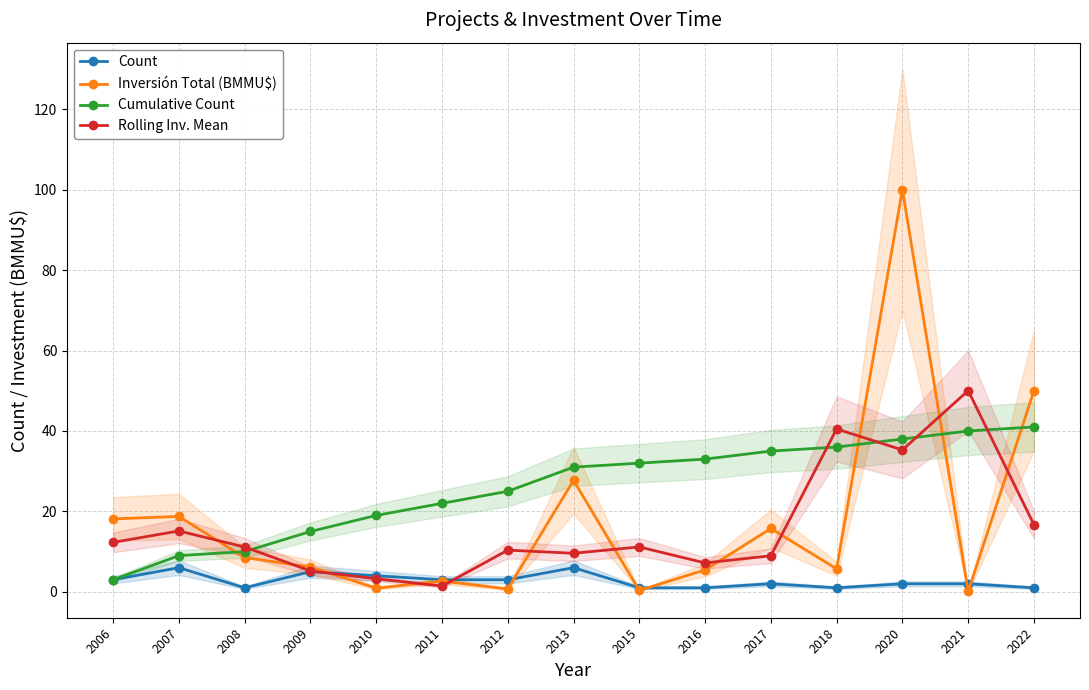

How many values in the Inversión Total (BMMU$) series exceed 6?

8